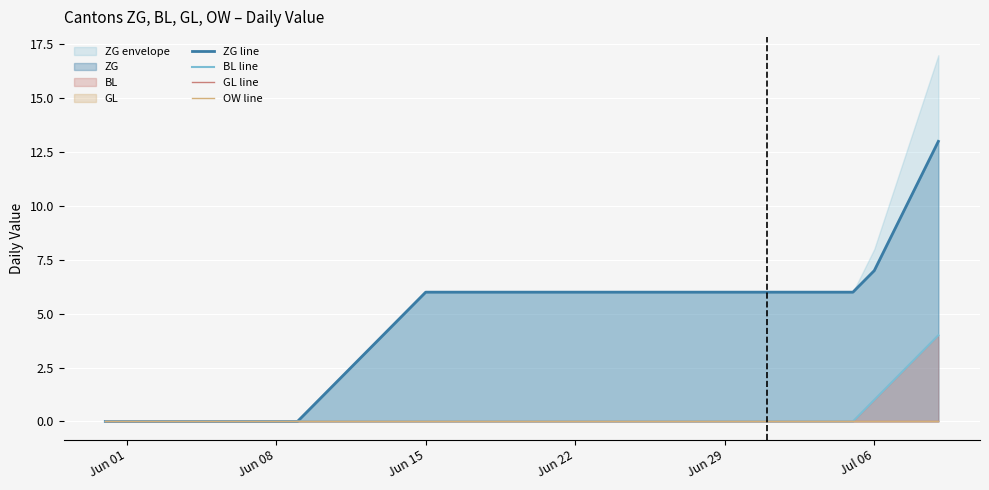

True or false: ZG line has a value of 0 at Jun 08.

True